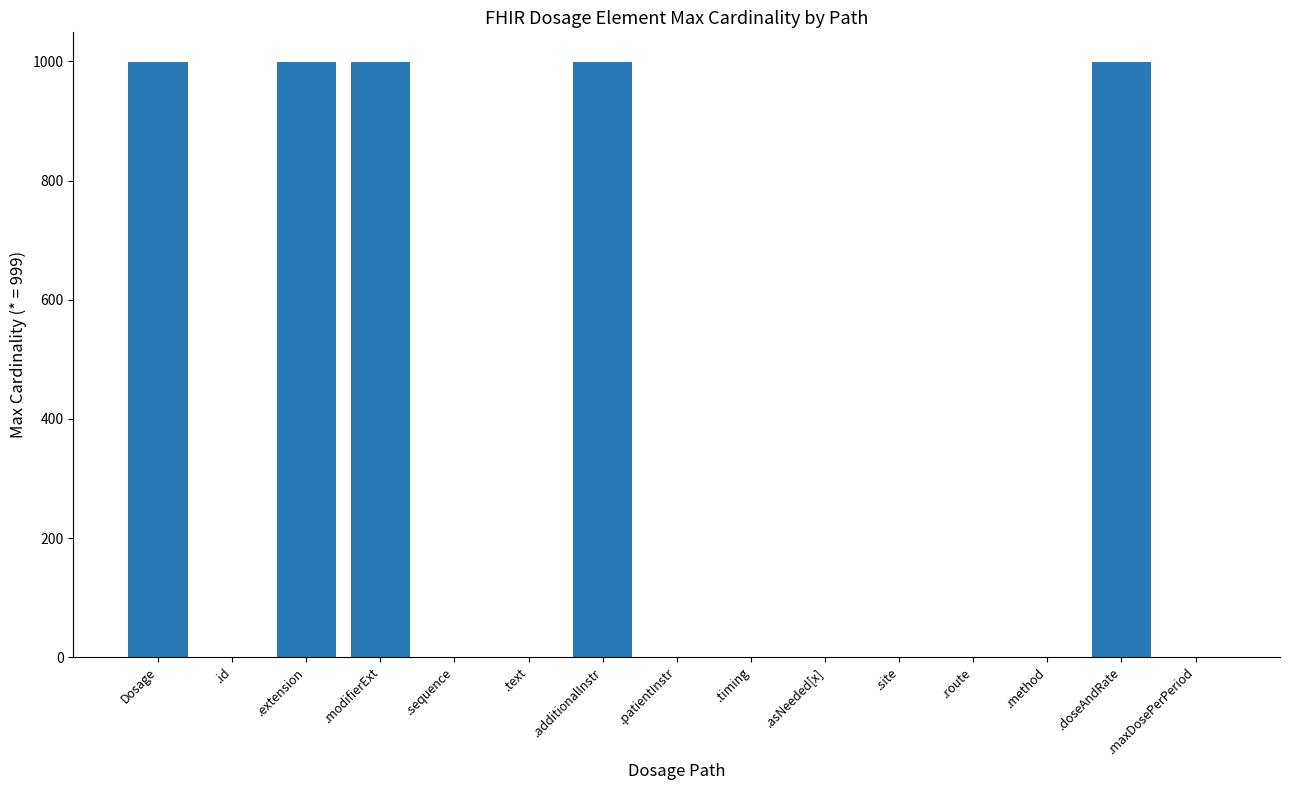

What is the approximate value at .doseAndRate?

999